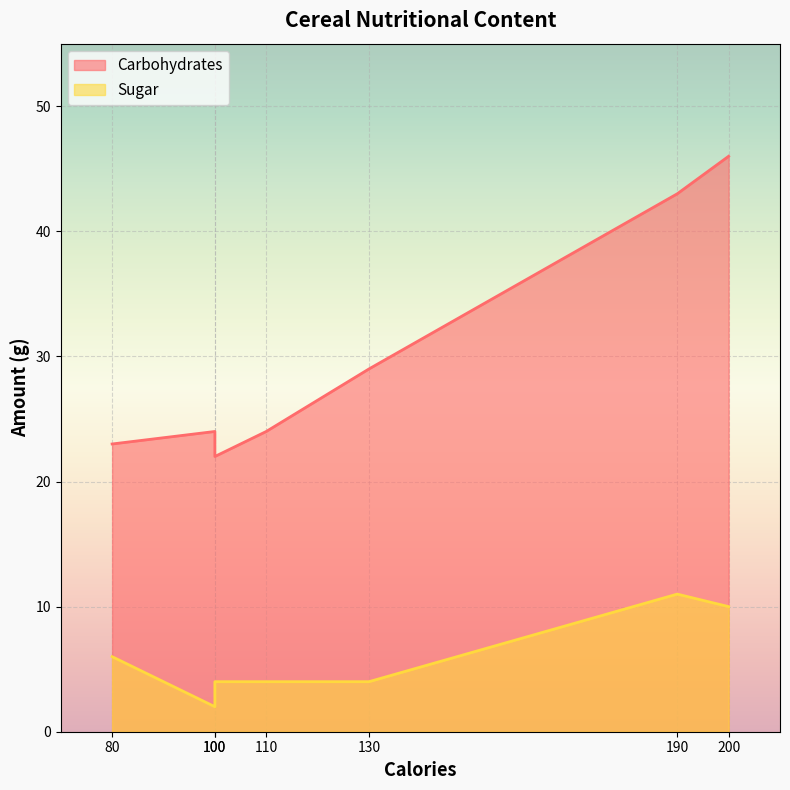

How many interior local valleys does the Sugar series have?

1